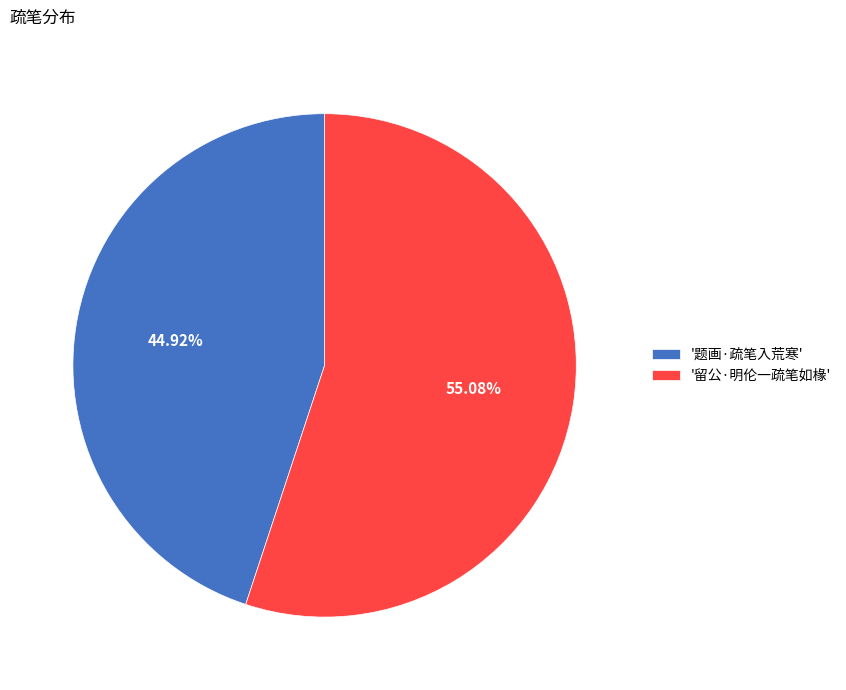

Is the sum of '题画·疏笔入荒寒' and '留公·明伦一疏笔如椽' greater than half?

Yes